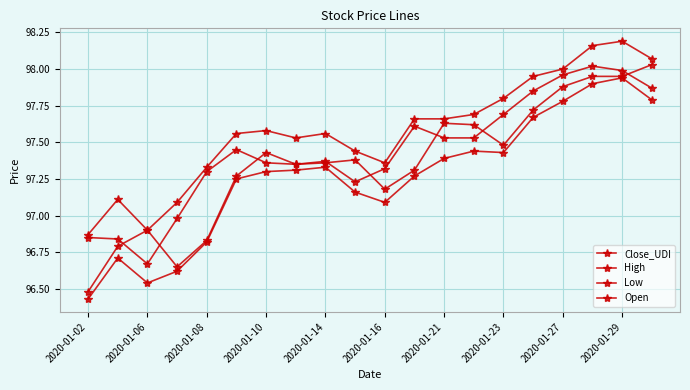

Is this an area chart (filled region under the line)?

No